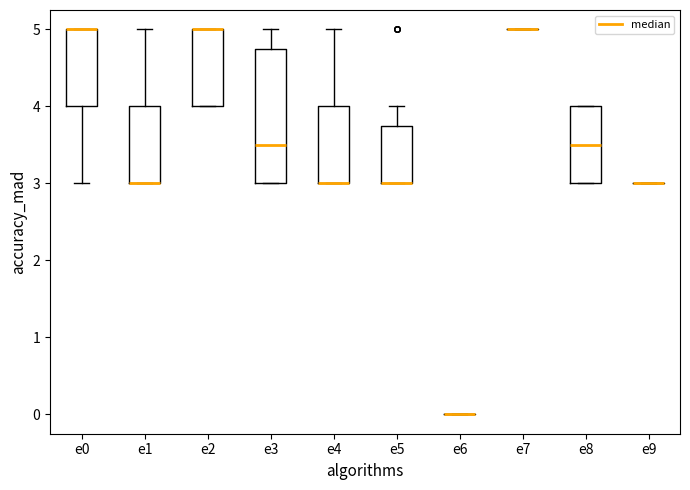

Comparing the boxes themselves (not the whiskers), which one is the tallest?

e3